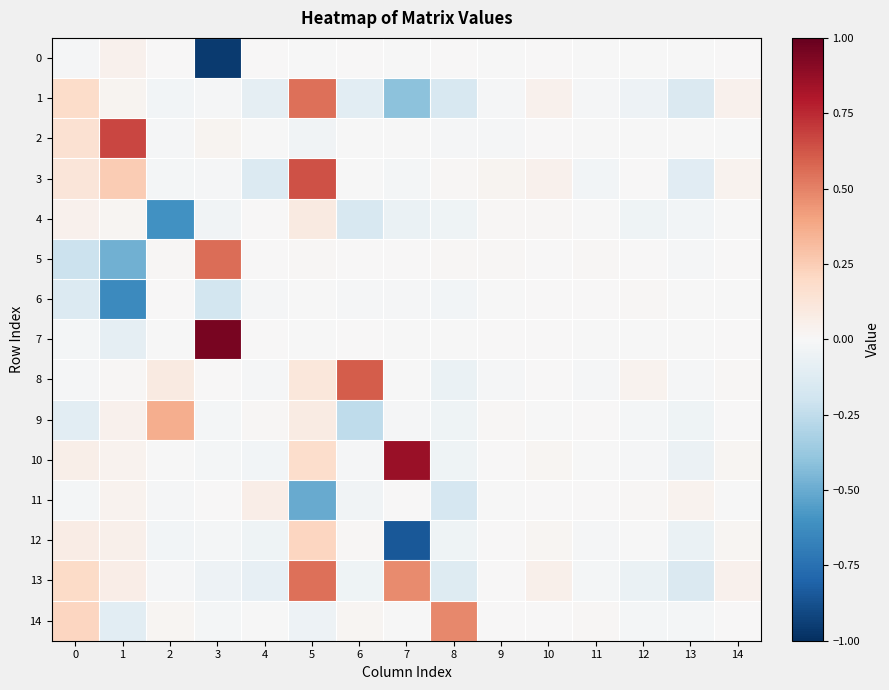

Which series has the largest total across all categories?

10